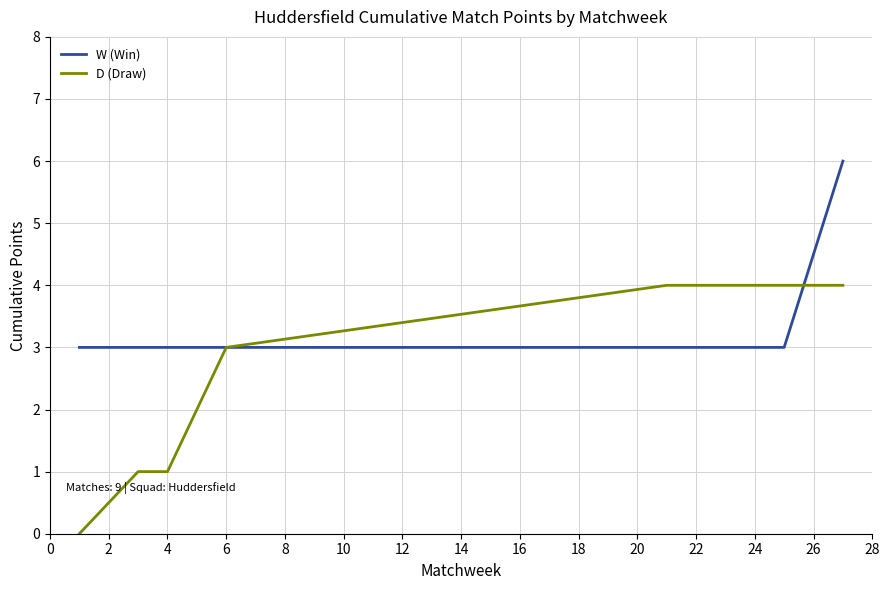

Count the number of categories in the chart.

9